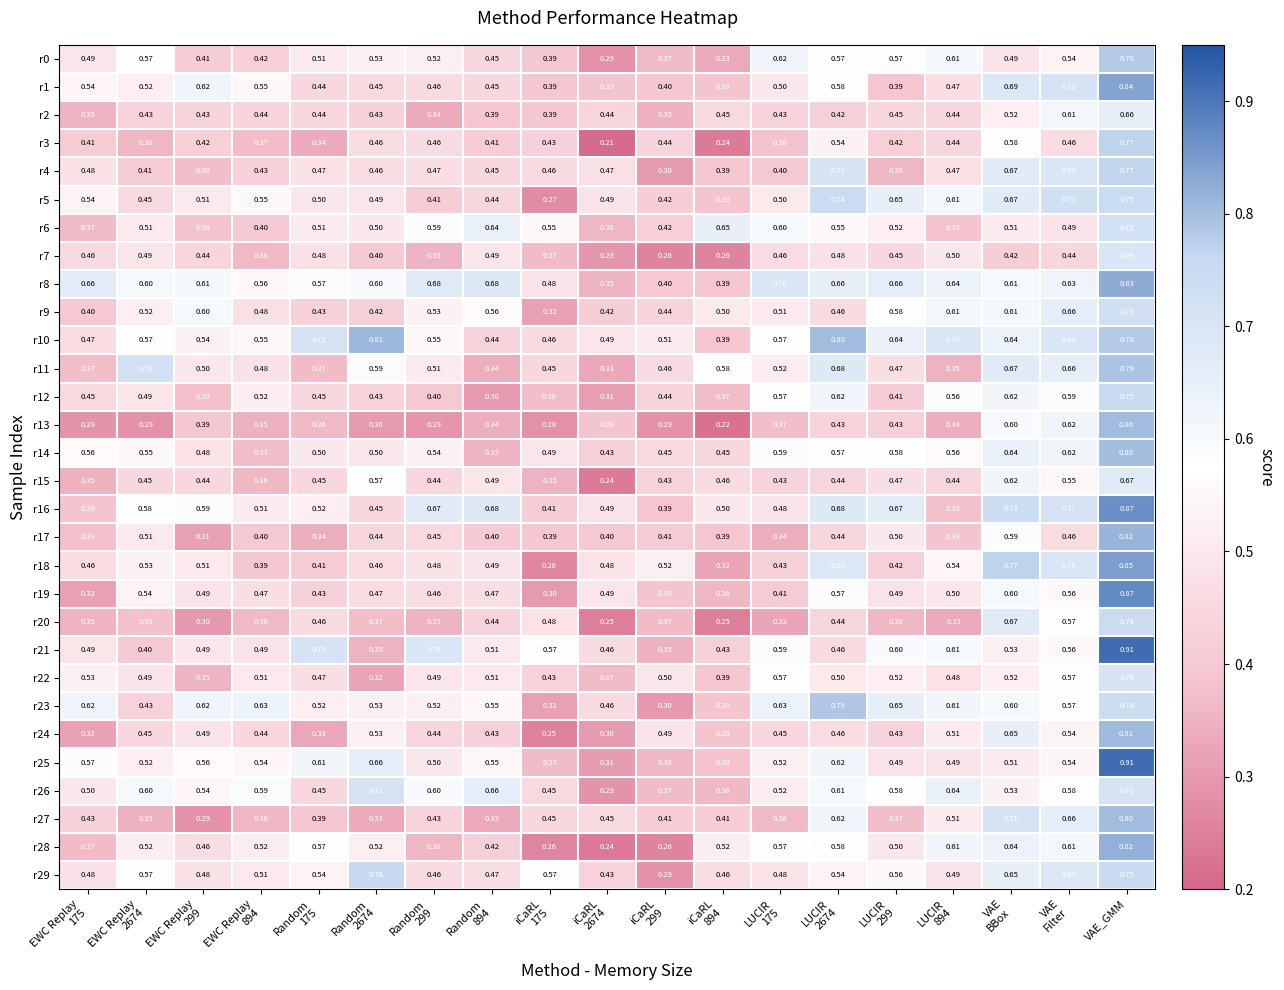

At which category is the sum across all series the highest?

VAE_GMM